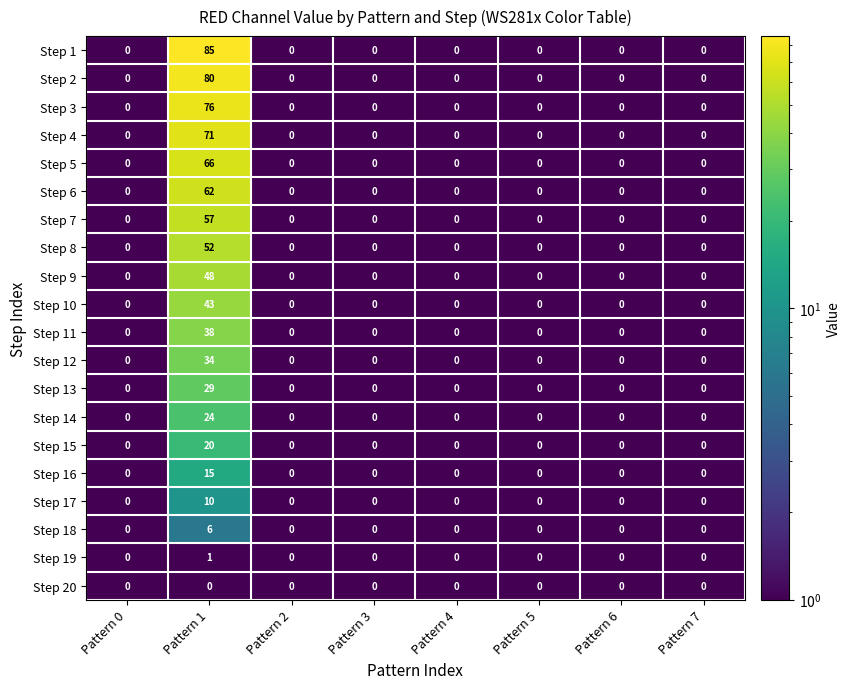

What is the greatest value displayed?

85